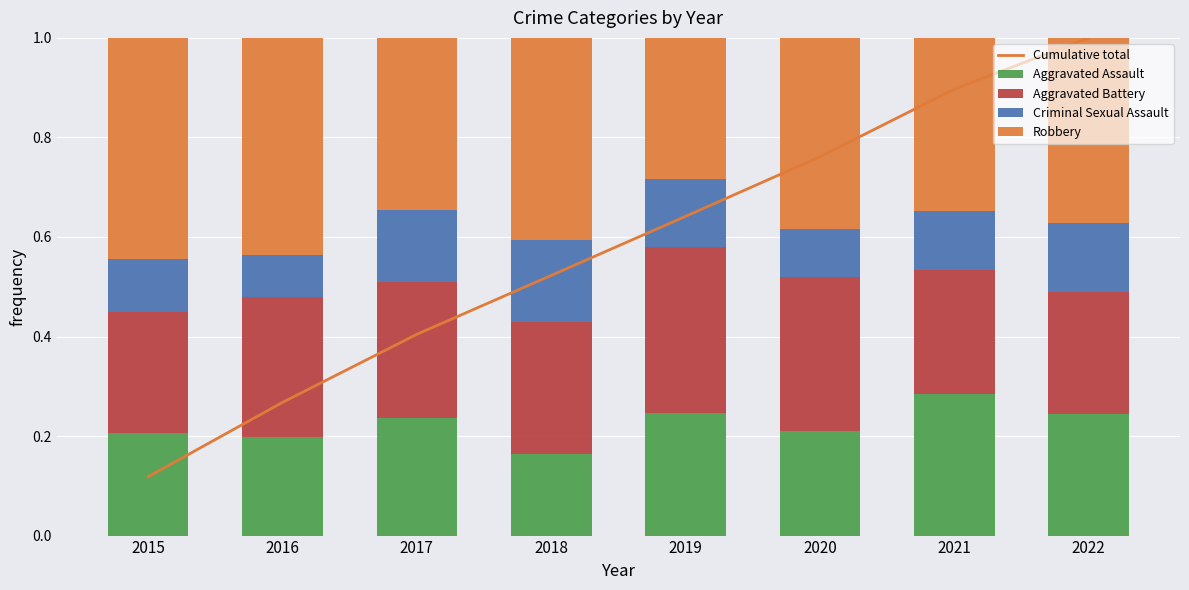

How many groups of bars are there?

8